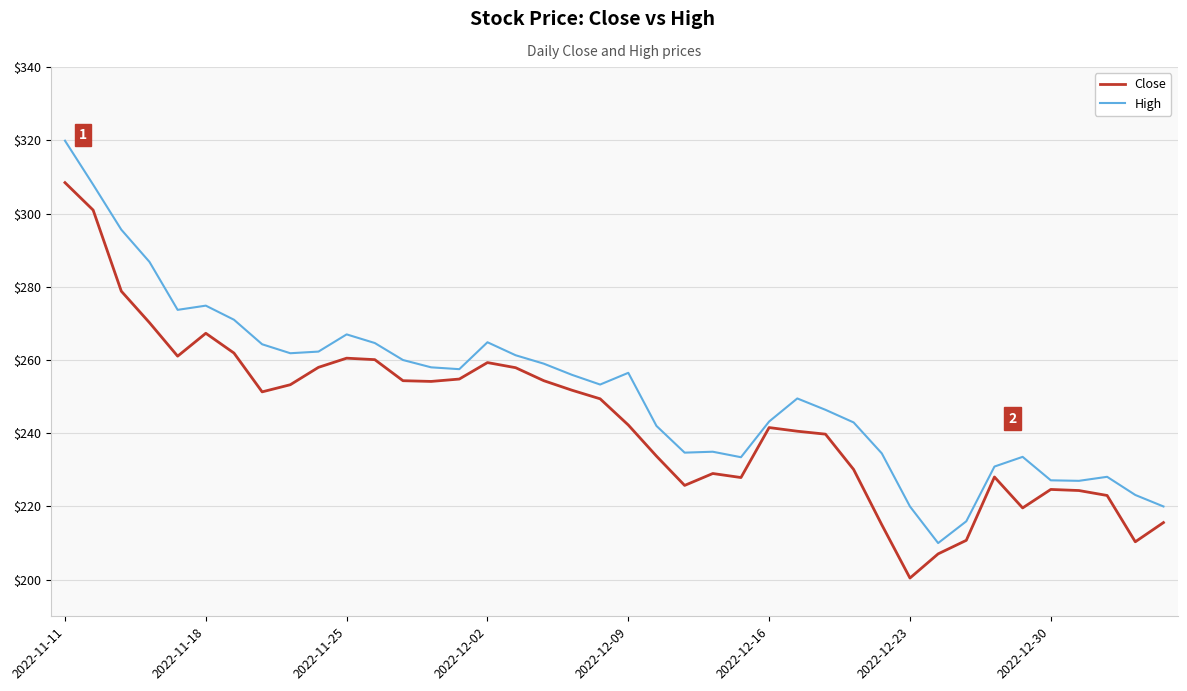

What is the minimum value for High?

210.0